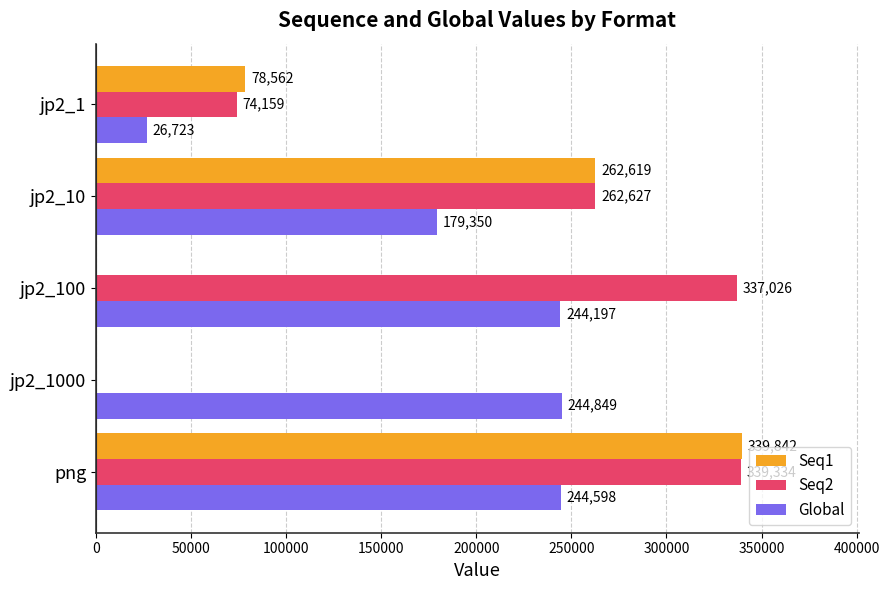

At which label is Global closest to 135786?

jp2_10